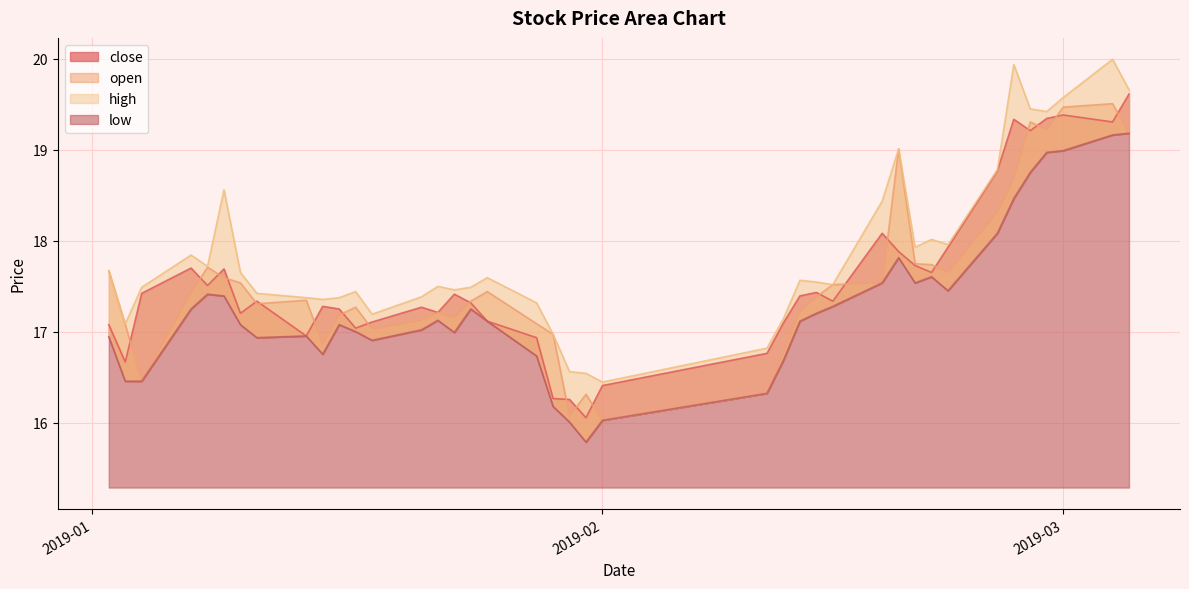

At how many categories does at least one series exceed 18?

11